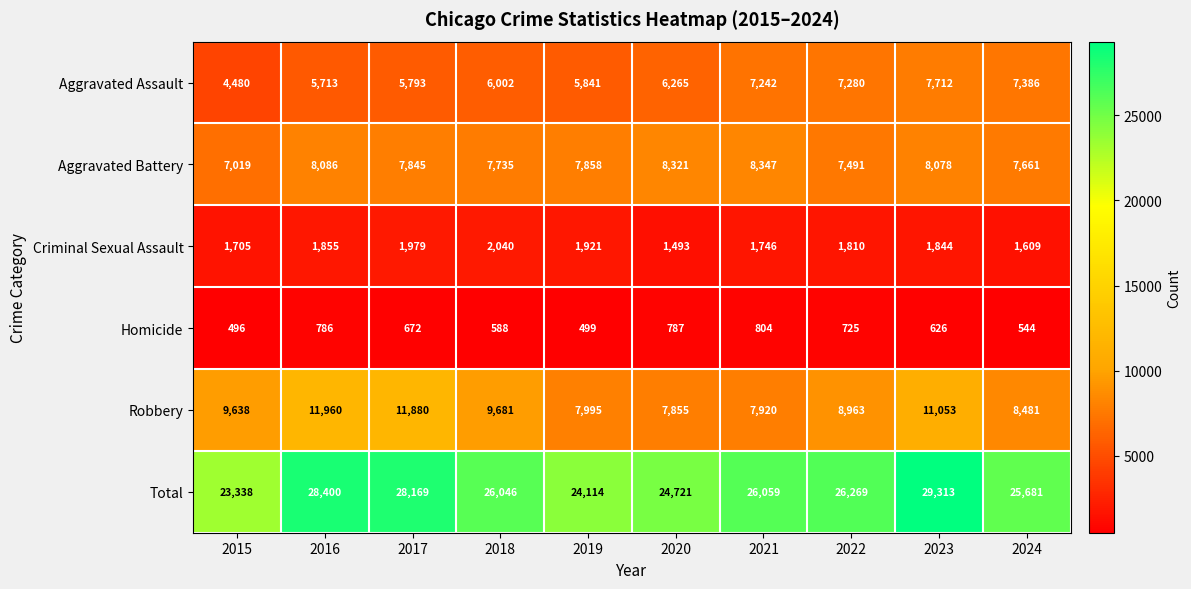

What is the difference between the maximum and minimum values in the Robbery series?

4105